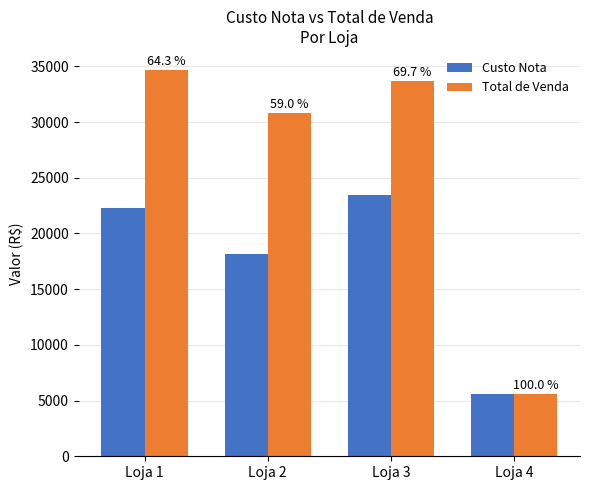

What are all the series names shown in the legend?

Custo Nota, Total de Venda